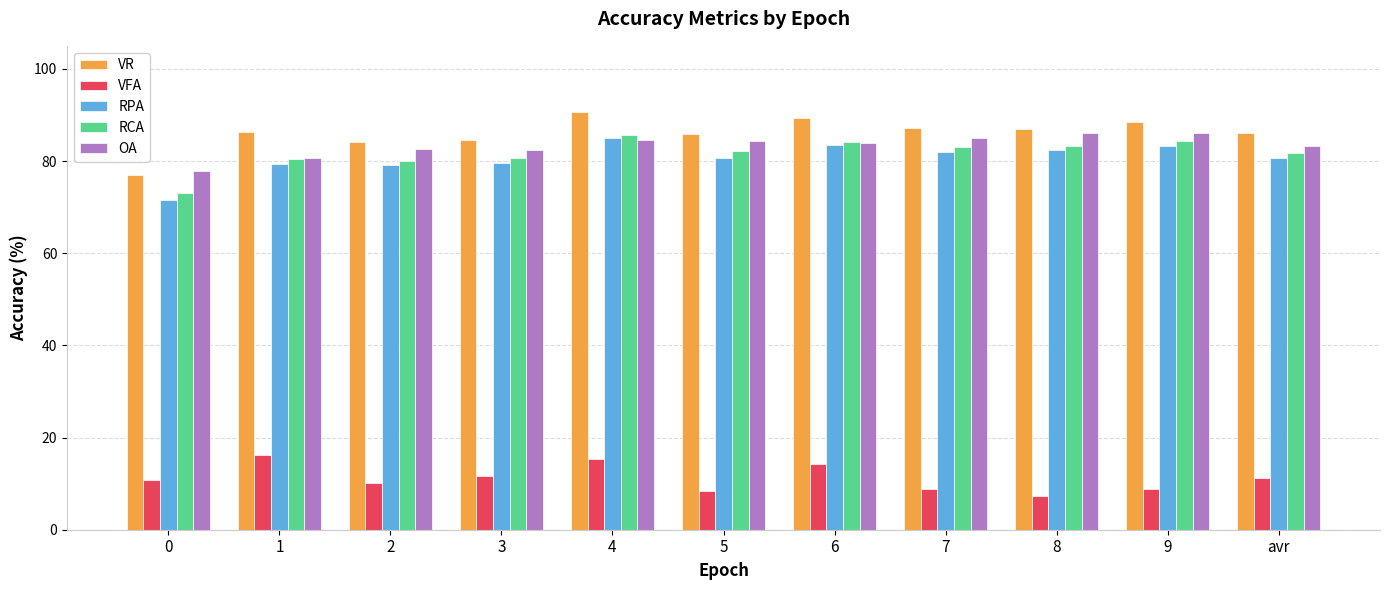

Is the value of RCA at 2 greater than the value of RPA at 6?

No